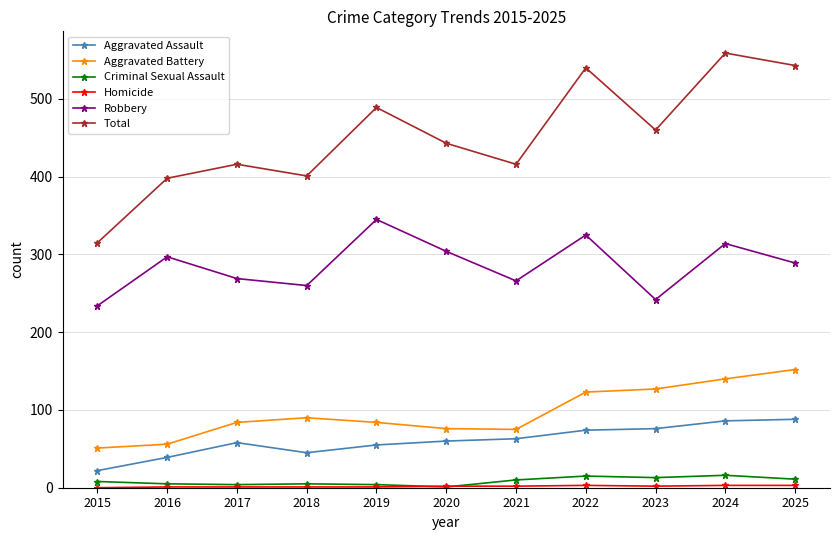

What is the maximum value for Aggravated Assault?

88